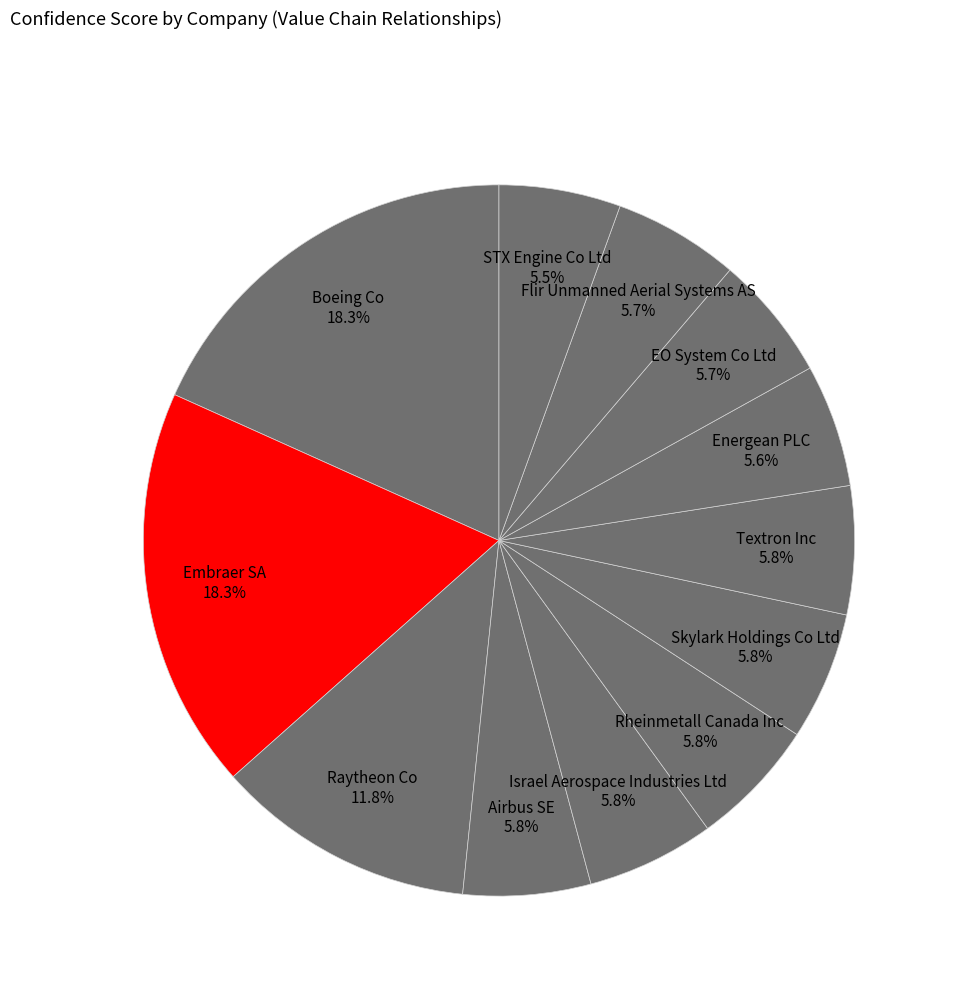

Count the number of slices in the pie.

12